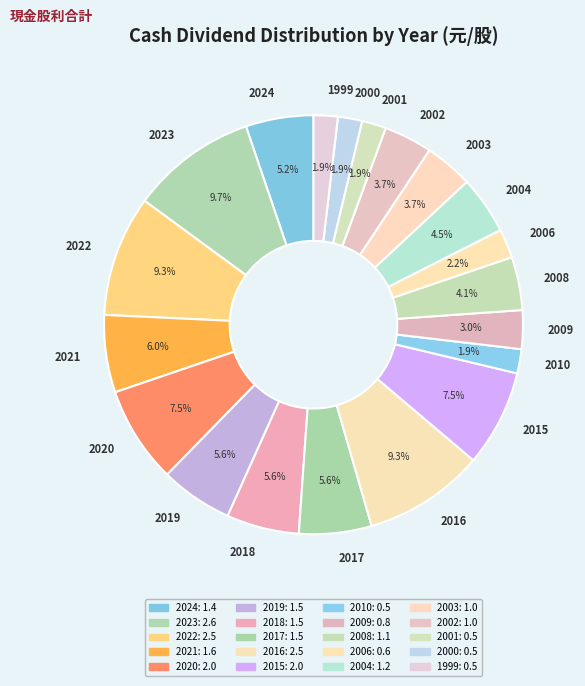

The 2009 slice represents 9% of the pie. True or false?

False